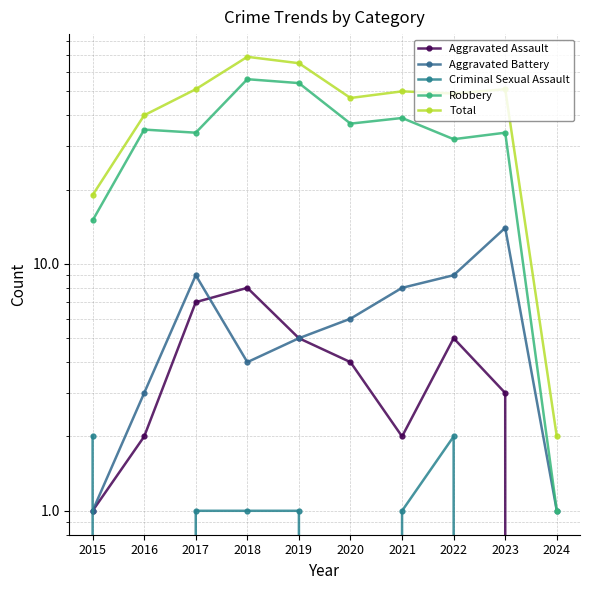

Reading left to right, transcribe all the data shown in this chart.

Aggravated Assault: 2015=1	2016=2	2017=7	2018=8	2019=5	2020=4	2021=2	2022=5	2023=3	2024=0
Aggravated Battery: 2015=1	2016=3	2017=9	2018=4	2019=5	2020=6	2021=8	2022=9	2023=14	2024=1
Criminal Sexual Assault: 2015=2	2016=0	2017=1	2018=1	2019=1	2020=0	2021=1	2022=2	2023=0	2024=0
Robbery: 2015=15	2016=35	2017=34	2018=56	2019=54	2020=37	2021=39	2022=32	2023=34	2024=1
Total: 2015=19	2016=40	2017=51	2018=69	2019=65	2020=47	2021=50	2022=49	2023=51	2024=2